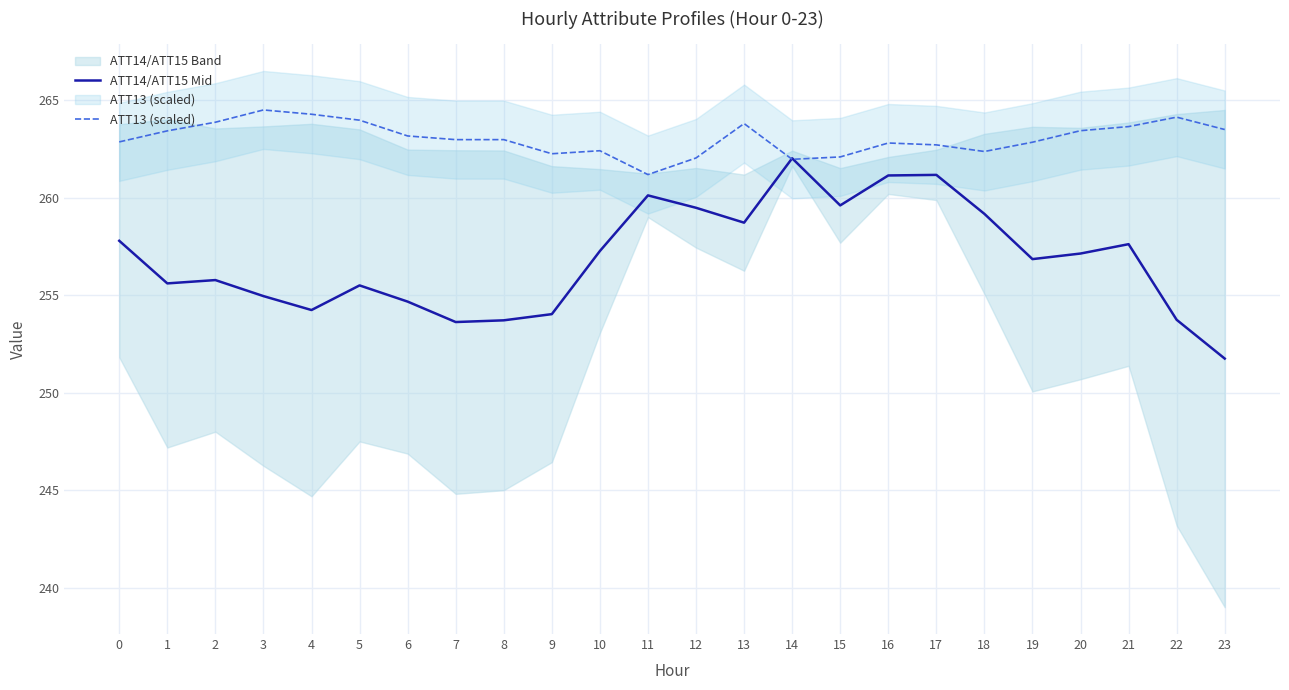

Reading left to right, transcribe all the data shown in this chart.

ATT14/ATT15 Mid: 257.8	255.6	255.8	255.0	254.2	255.5	254.7	253.6	253.7	254.0	257.3	260.1	259.5	258.7	262.0	259.6	261.1	261.2	259.2	256.8	257.1	257.6	253.7	251.7
ATT13 (scaled): 262.9	263.4	263.9	264.5	264.3	264.0	263.2	263.0	263.0	262.2	262.4	261.2	262.0	263.8	262.0	262.1	262.8	262.7	262.4	262.8	263.4	263.6	264.1	263.5